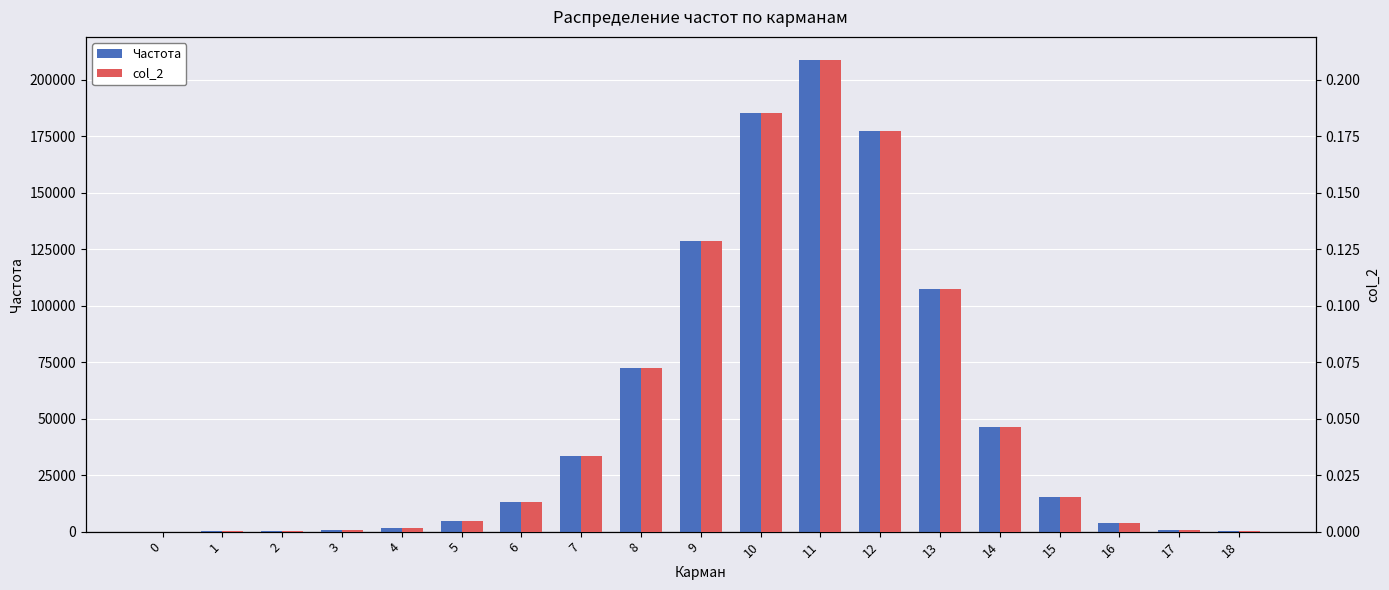

What is the highest value of the Частота series?

208536.0